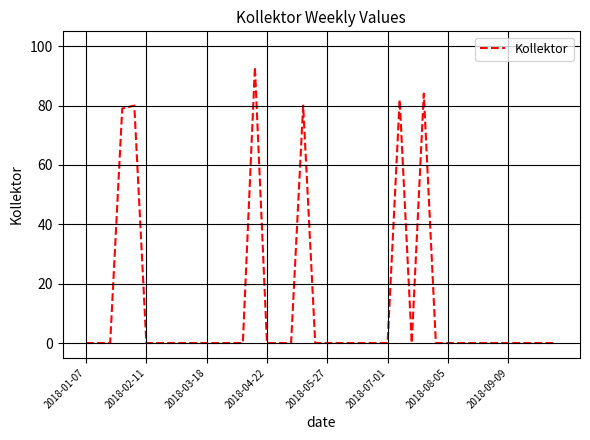

How many distinct data groups are displayed?

1